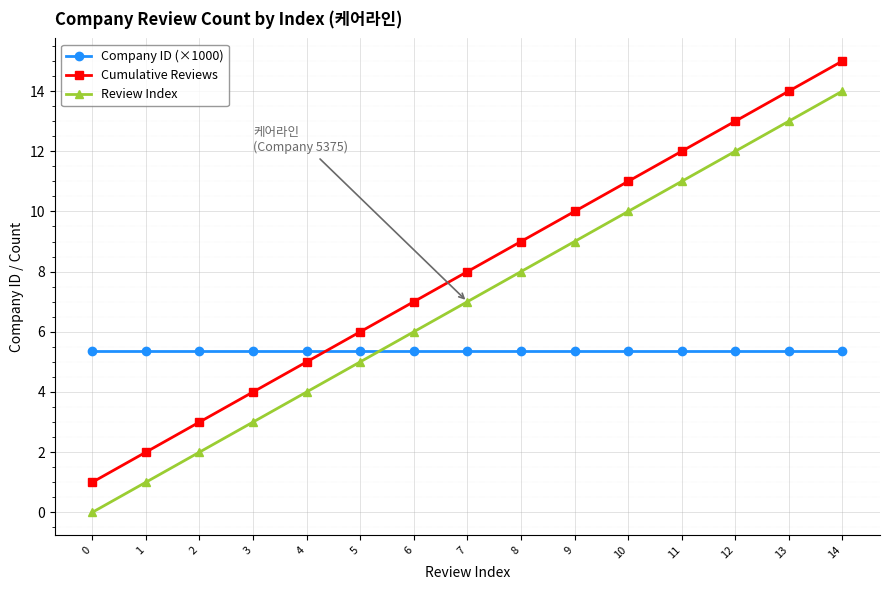

After their last crossing, which series has the higher values: Company ID (×1000) or Cumulative Reviews?

Cumulative Reviews